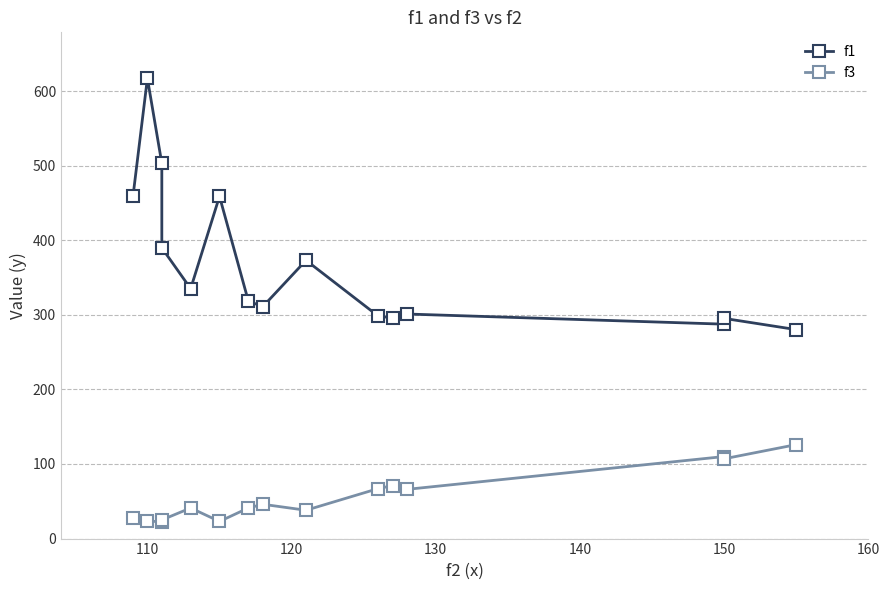

What is the lowest value of the f1 series?

280.2